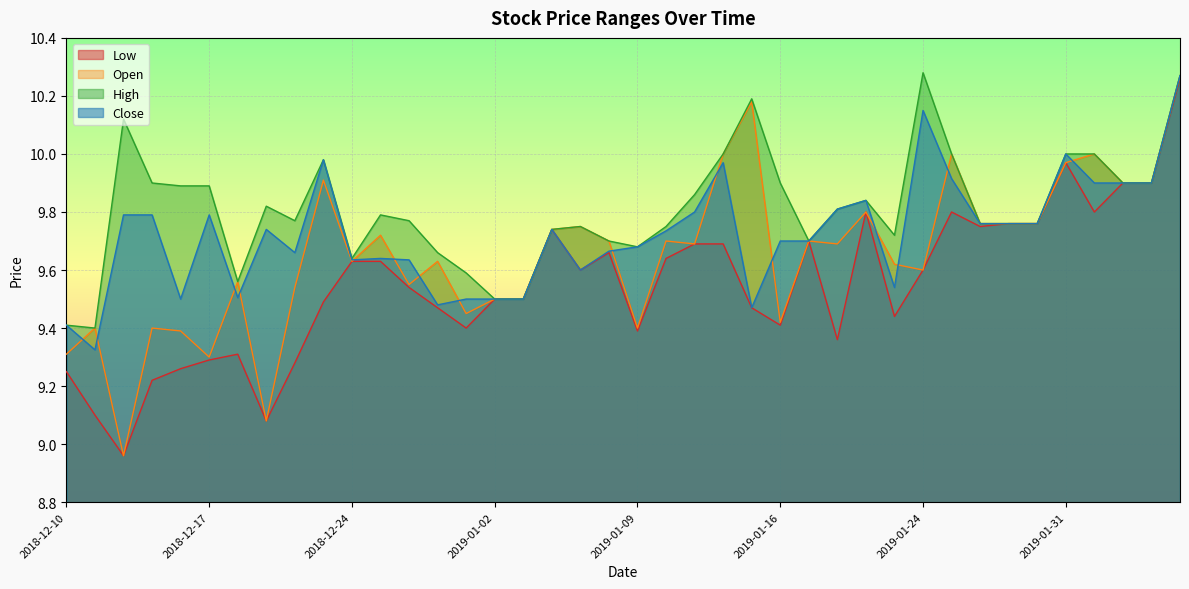

Which has a higher value, 2019-01-16 or 2018-12-17?

2019-01-16